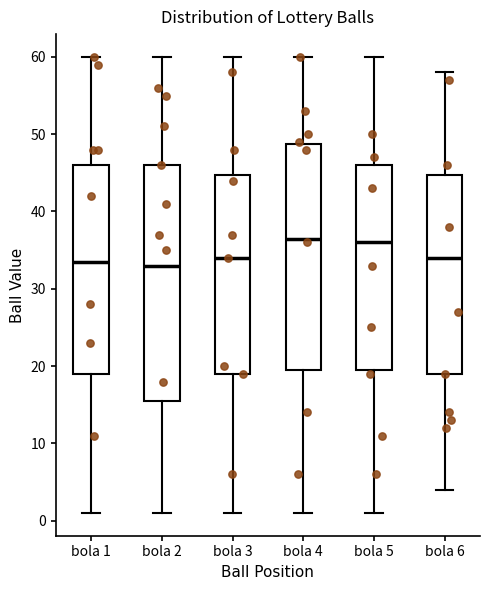

Reading left to right, transcribe this box plot: for each box, give where its median line is, the range the box spans, and where its two whiskers end, as read against the y-axis. The values are not printed on the chart, so give them approximately, as read against the axis.

bola 1: median 34, box 19 to 46, whiskers 1 to 60
bola 2: median 33, box 16 to 46, whiskers 1 to 60
bola 3: median 34, box 19 to 45, whiskers 1 to 60
bola 4: median 37, box 20 to 49, whiskers 1 to 60
bola 5: median 36, box 20 to 46, whiskers 1 to 60
bola 6: median 34, box 19 to 45, whiskers 4 to 58